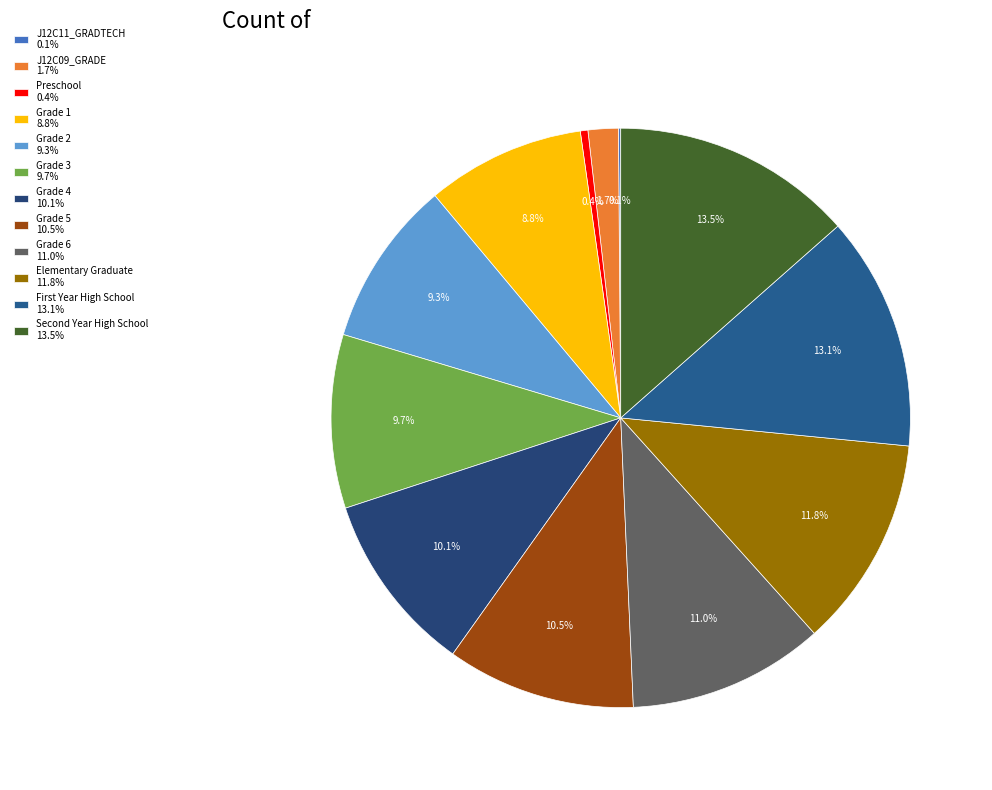

Which slice is the largest?

Second Year High School